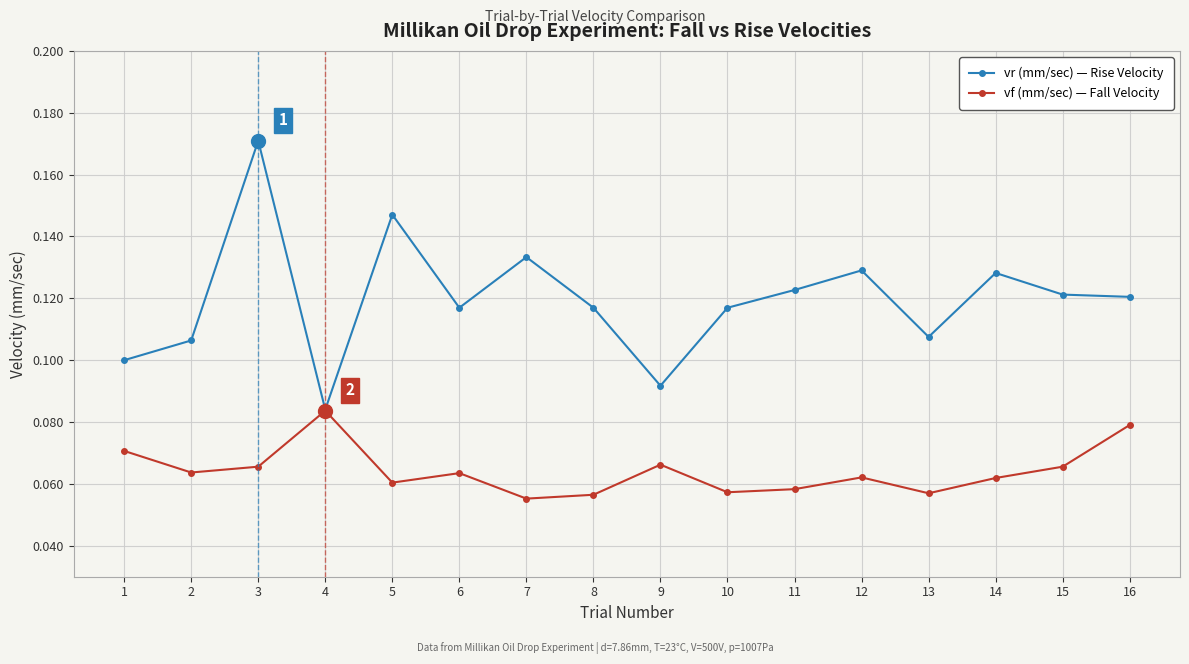

Which category has the lowest value in the vr (mm/sec) — Rise Velocity series?

4